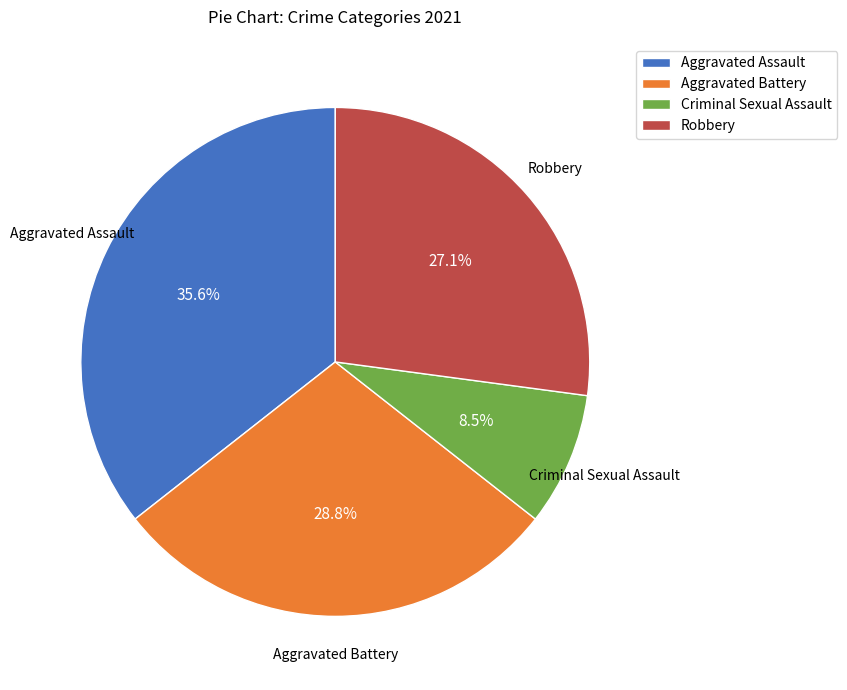

Which slice is the largest?

Aggravated Assault